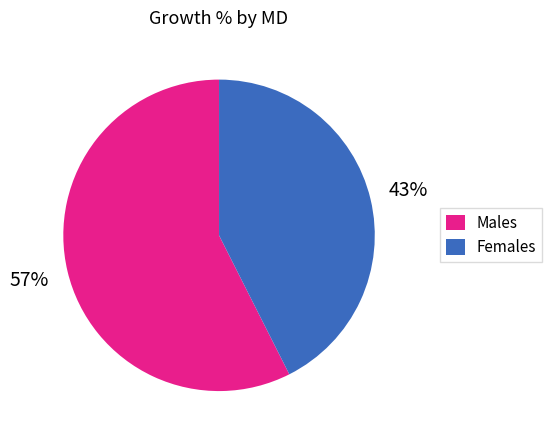

Does Males account for over 50% of the chart?

Yes